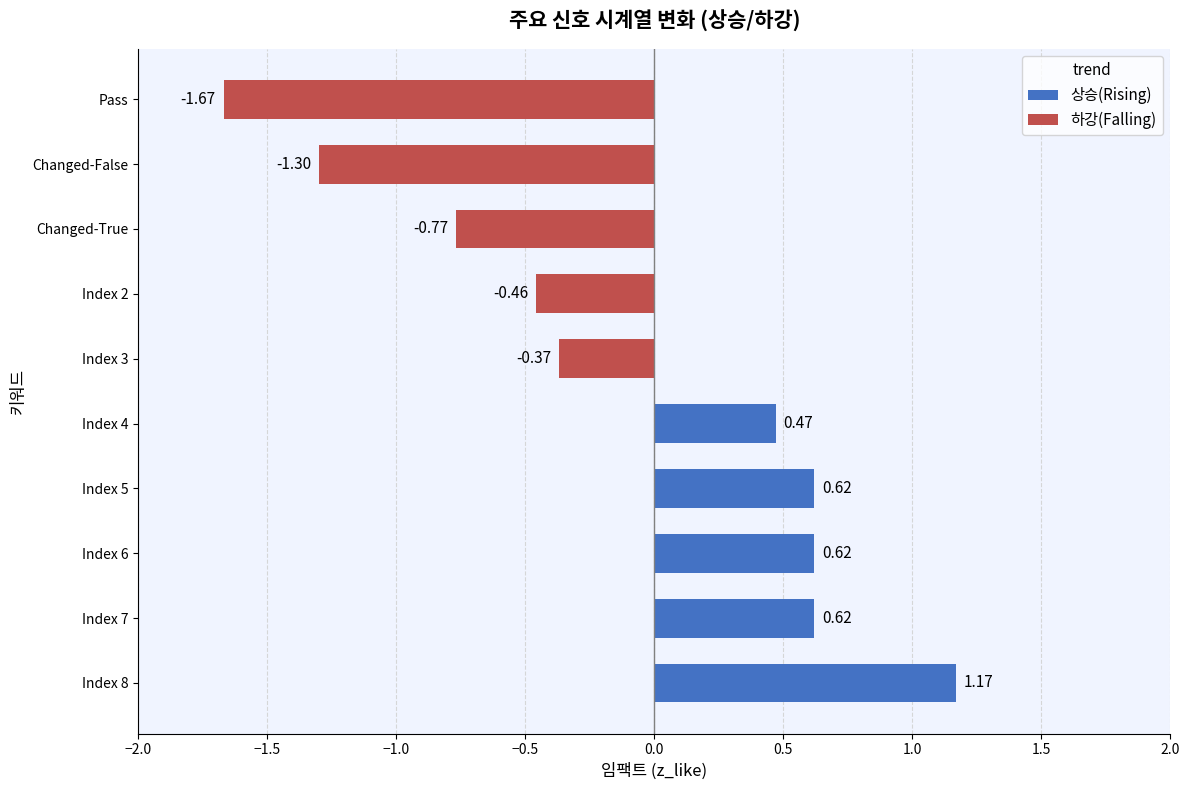

What is the sum of the values at Index 5 and Changed-False?

-0.7